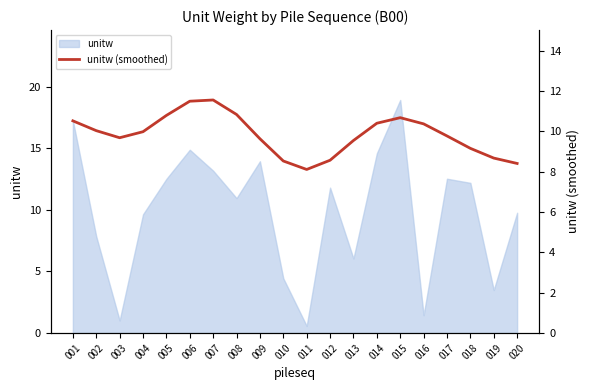

What is the difference between the values at 008 and 006?

0.7